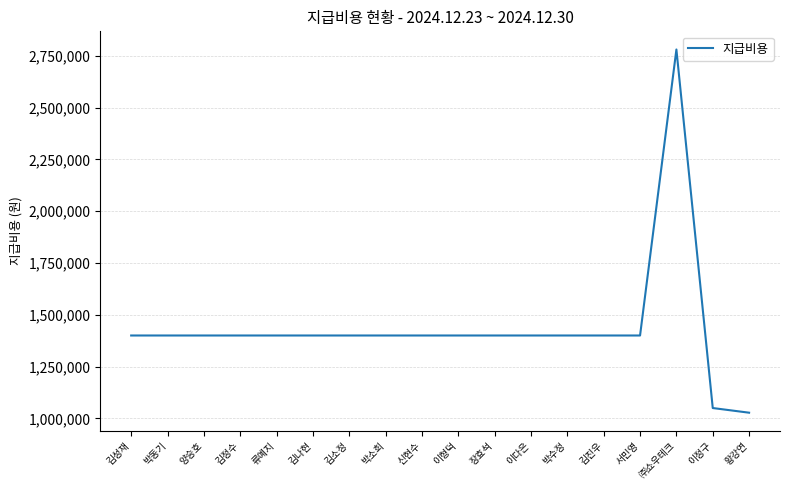

What is the change in value from 양승호 to ㈜쇼우테크?

+1380000